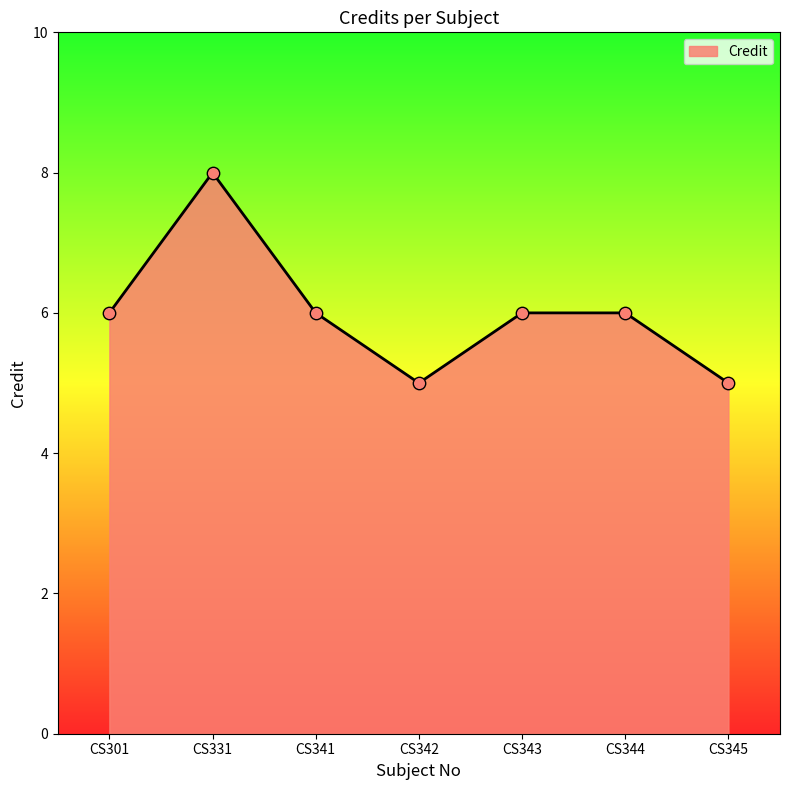

What is the change in value from CS331 to CS345?

-3